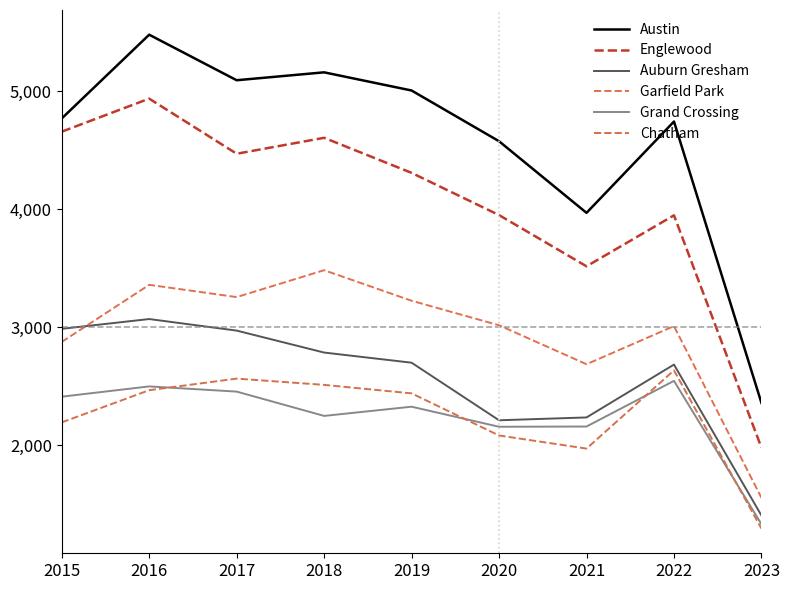

How many interior local valleys does the Chatham series have?

1